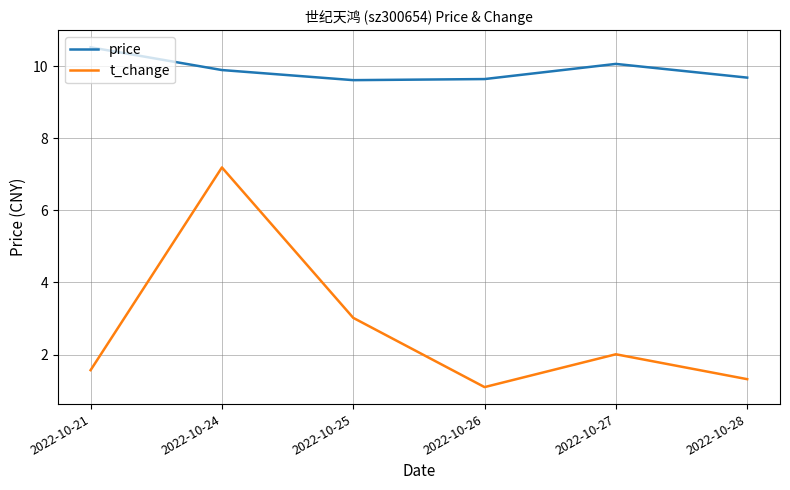

What is the sum of all price values?

59.4